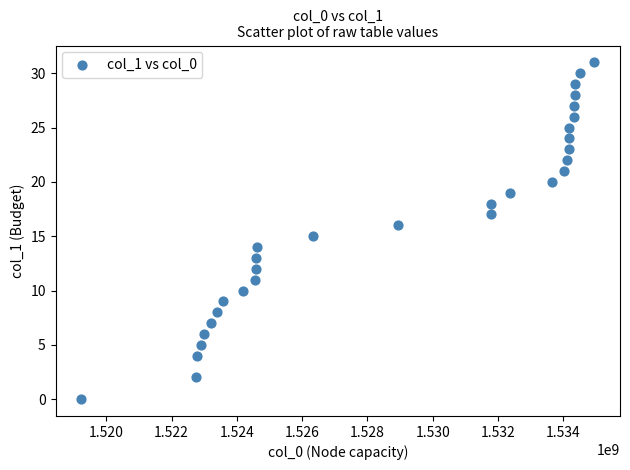

What is the range of Y values (max minus min)?

31